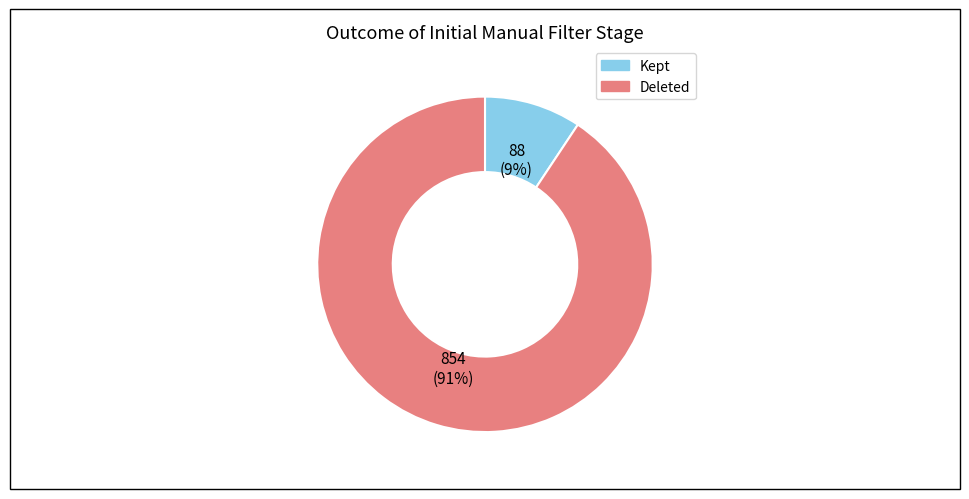

Is there any slice that represents more than half of the pie?

Yes